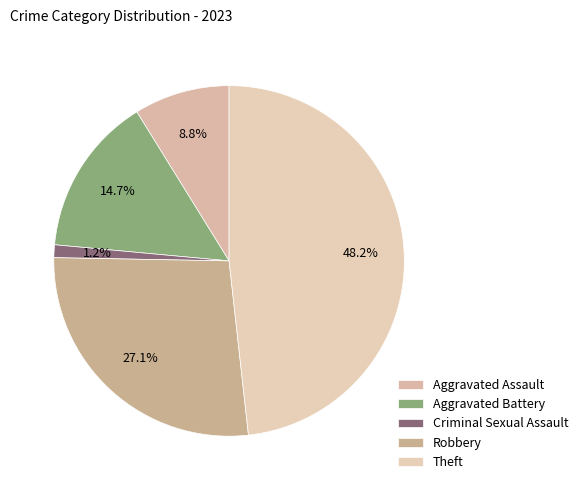

Does Aggravated Assault account for over 50% of the chart?

No